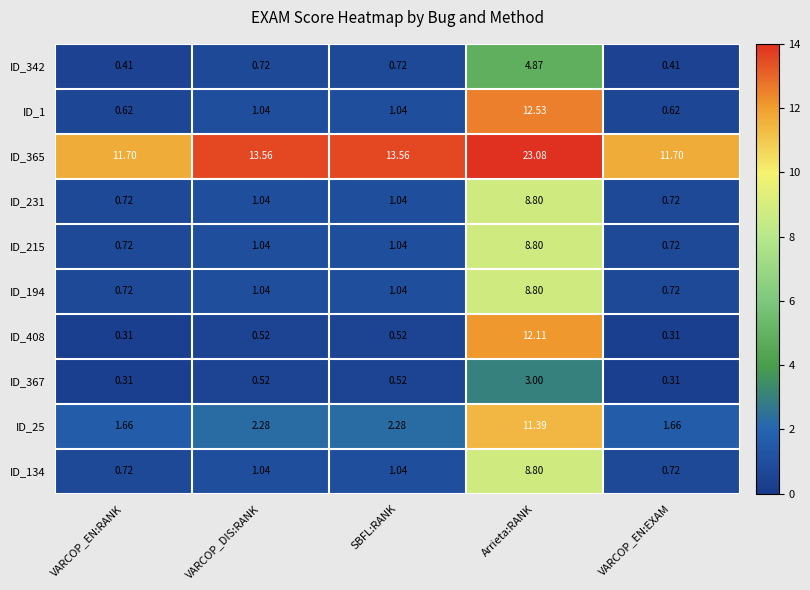

At which category does the chart reach its peak across all series?

Arrieta:RANK